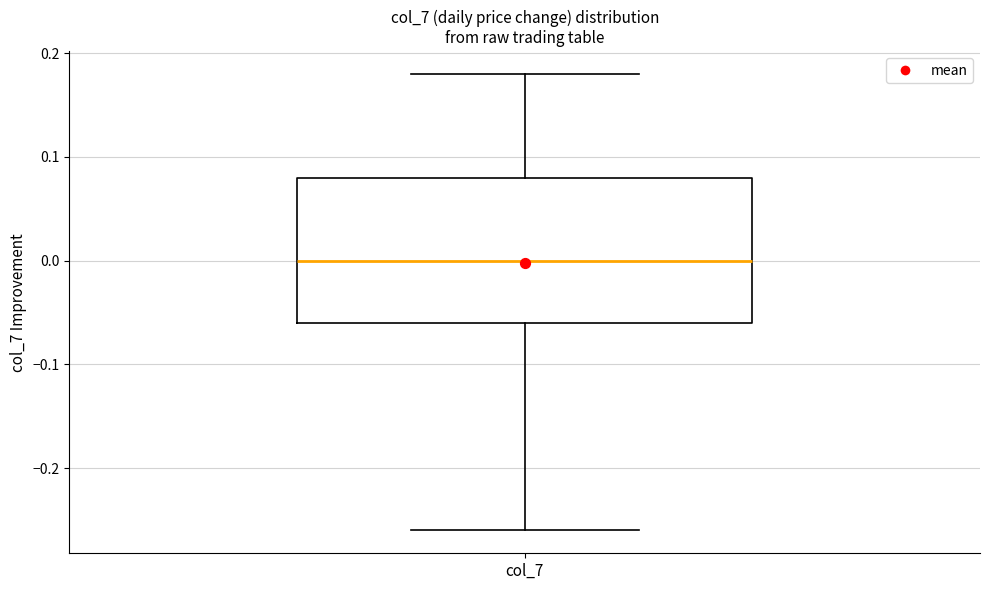

Read this box plot against the y-axis: the position of the median line, the range covered by the box, and the ends of both whiskers. The values are not printed on the chart, so give them approximately, as read against the axis.

median 0.00, box -0.06 to 0.08, whiskers -0.26 to 0.18